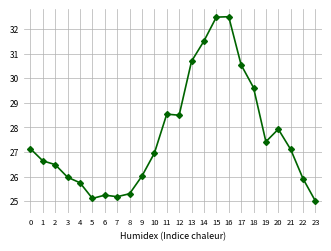

What is the change in value from 6 to 18?

+4.4